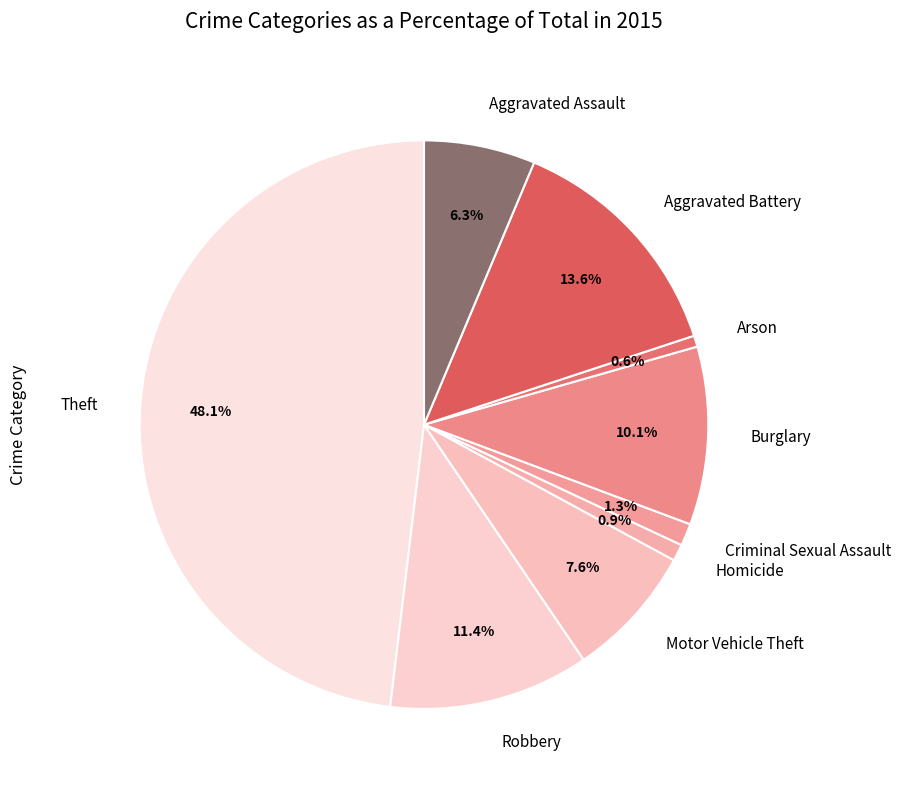

What is the largest slice in the pie chart?

Theft